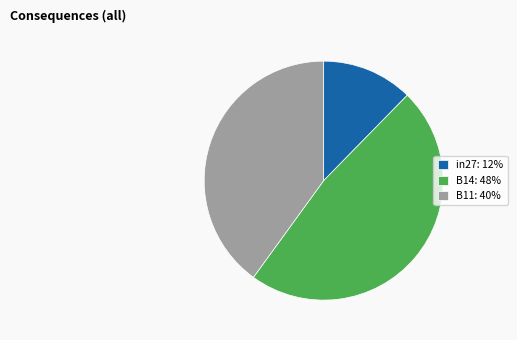

Is it true that in27 is 3% of the pie?

False